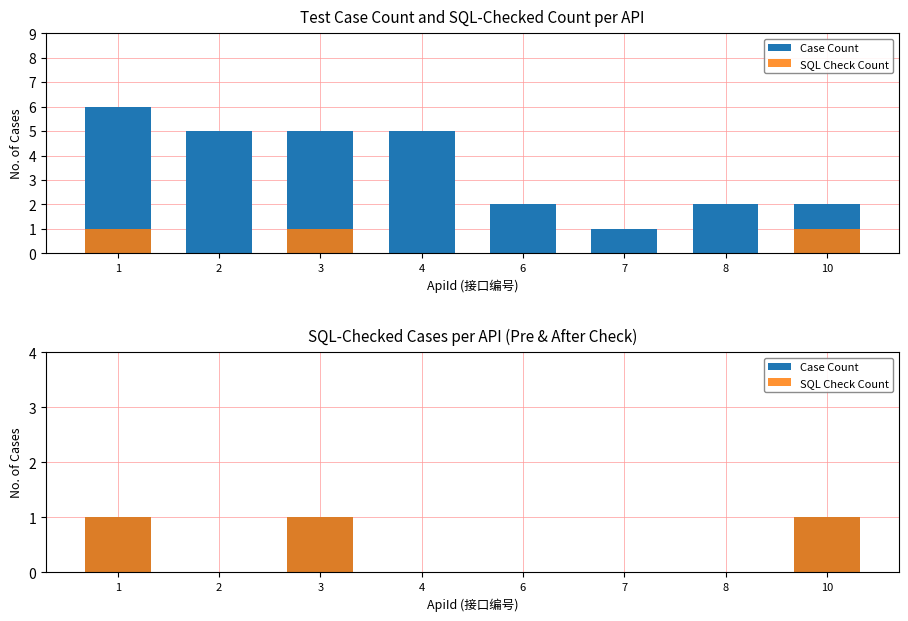

What is the sum of the Case Count values at 10 and 2?

1